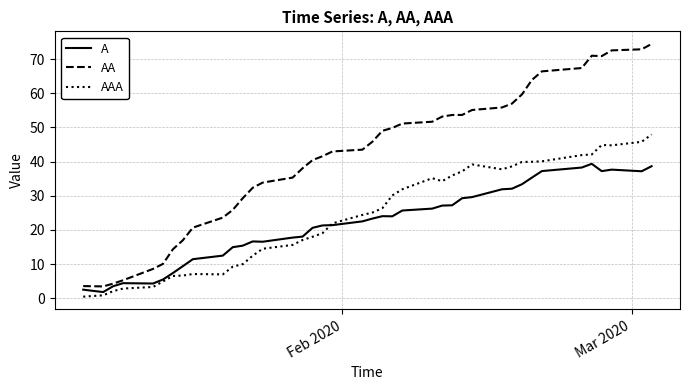

Which series has the widest spread of values?

AA